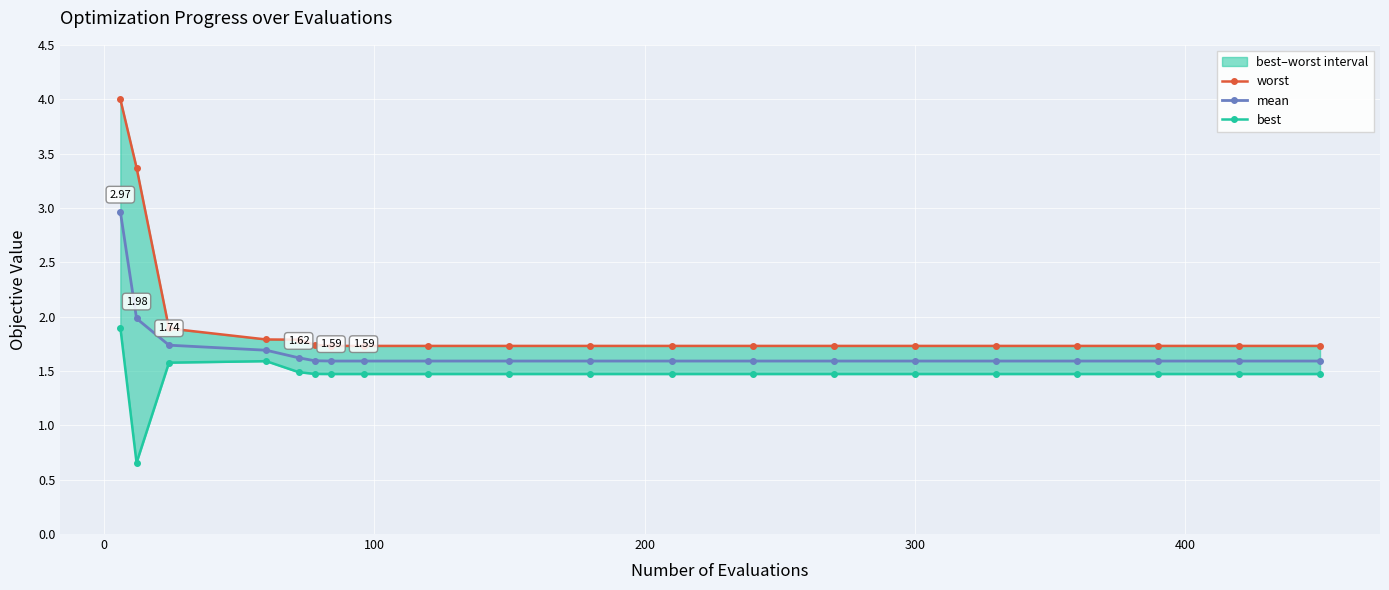

Count the number of data series in this chart.

3